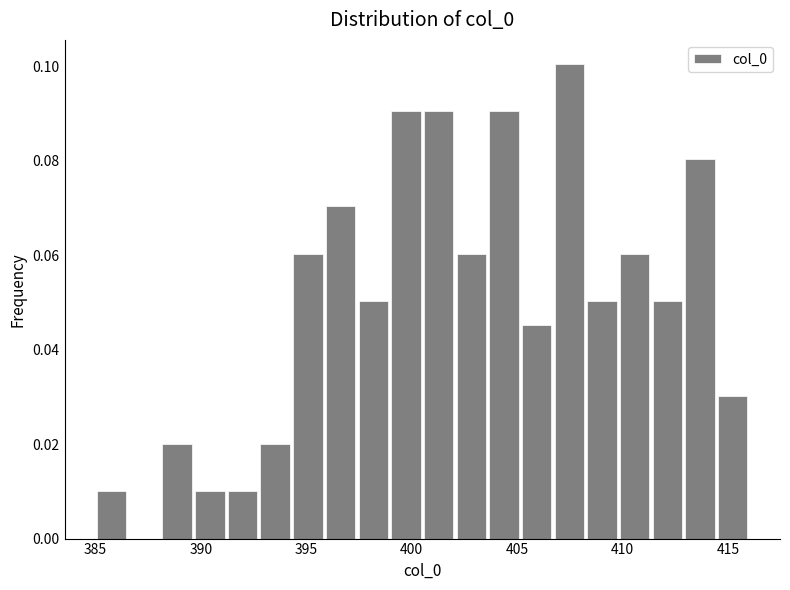

Around what value on the x-axis is the tallest bar? Give the approximate position of its centre, as read against the axis.

407.5